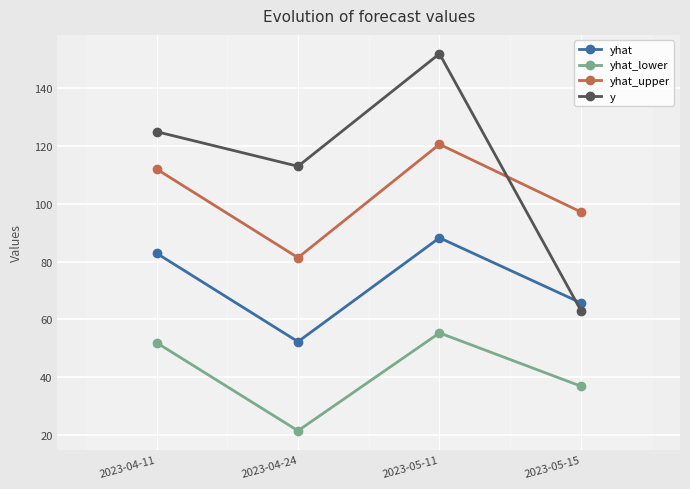

Which series has the largest total across all categories?

y